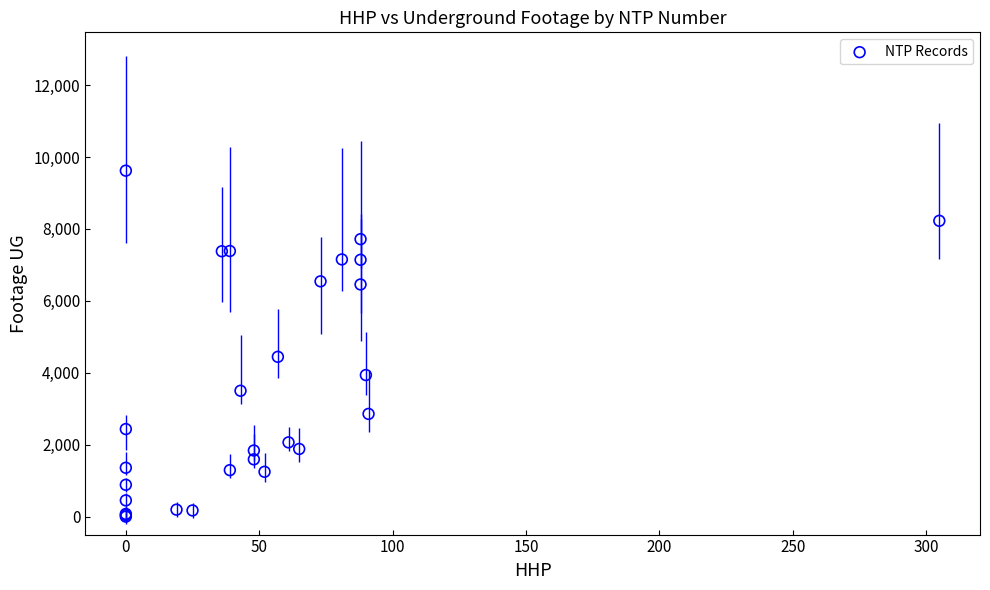

What Y value in the scatter plot is closest to 4809?

4443